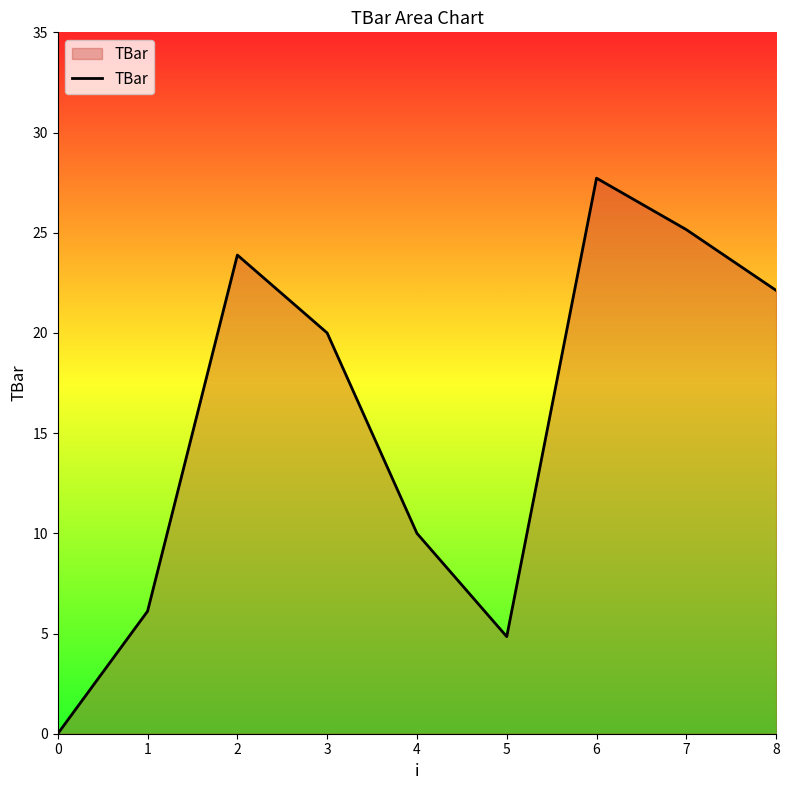

What is the maximum value shown in the chart?

27.7